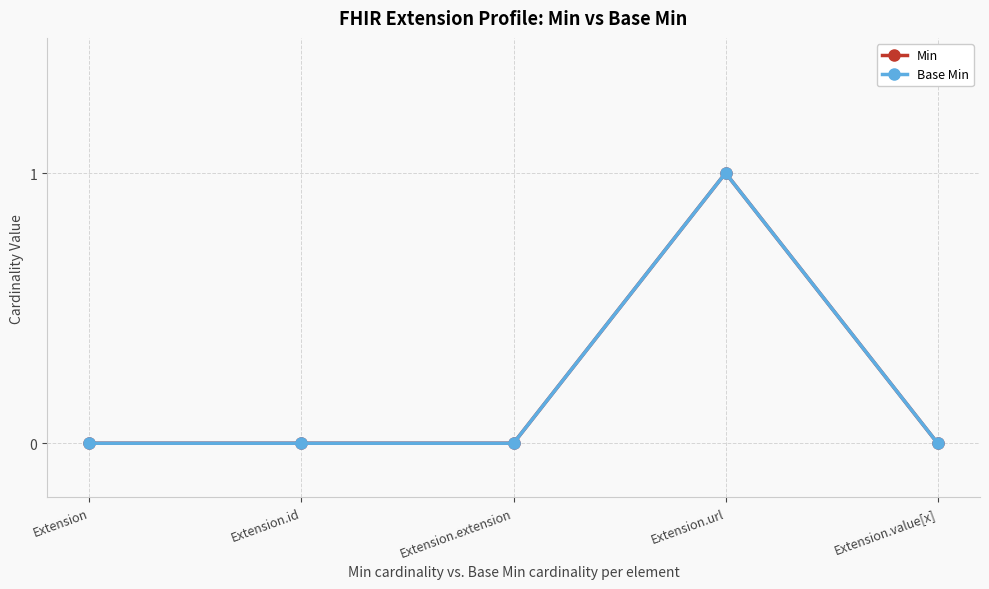

Which has a higher value, Extension.id or Extension.url?

Extension.url